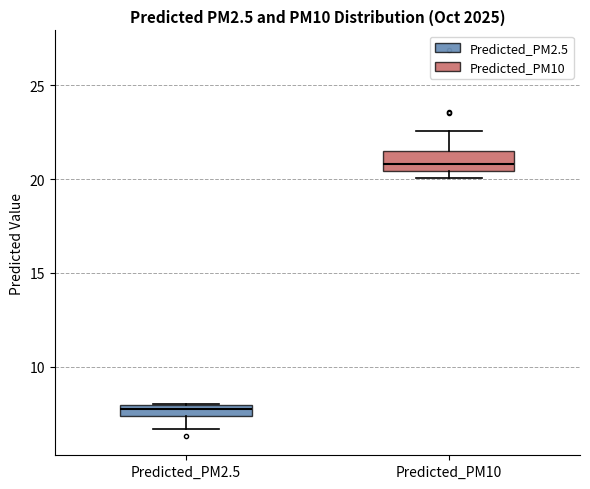

Which box's median line is the highest?

Predicted_PM10